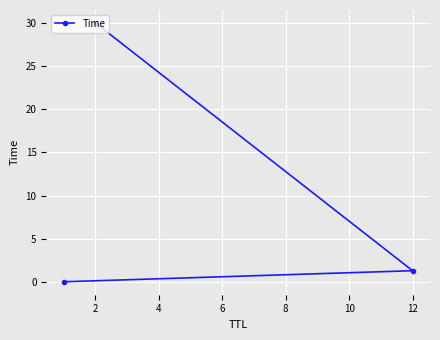

What is the difference between the maximum and minimum values?

30.0